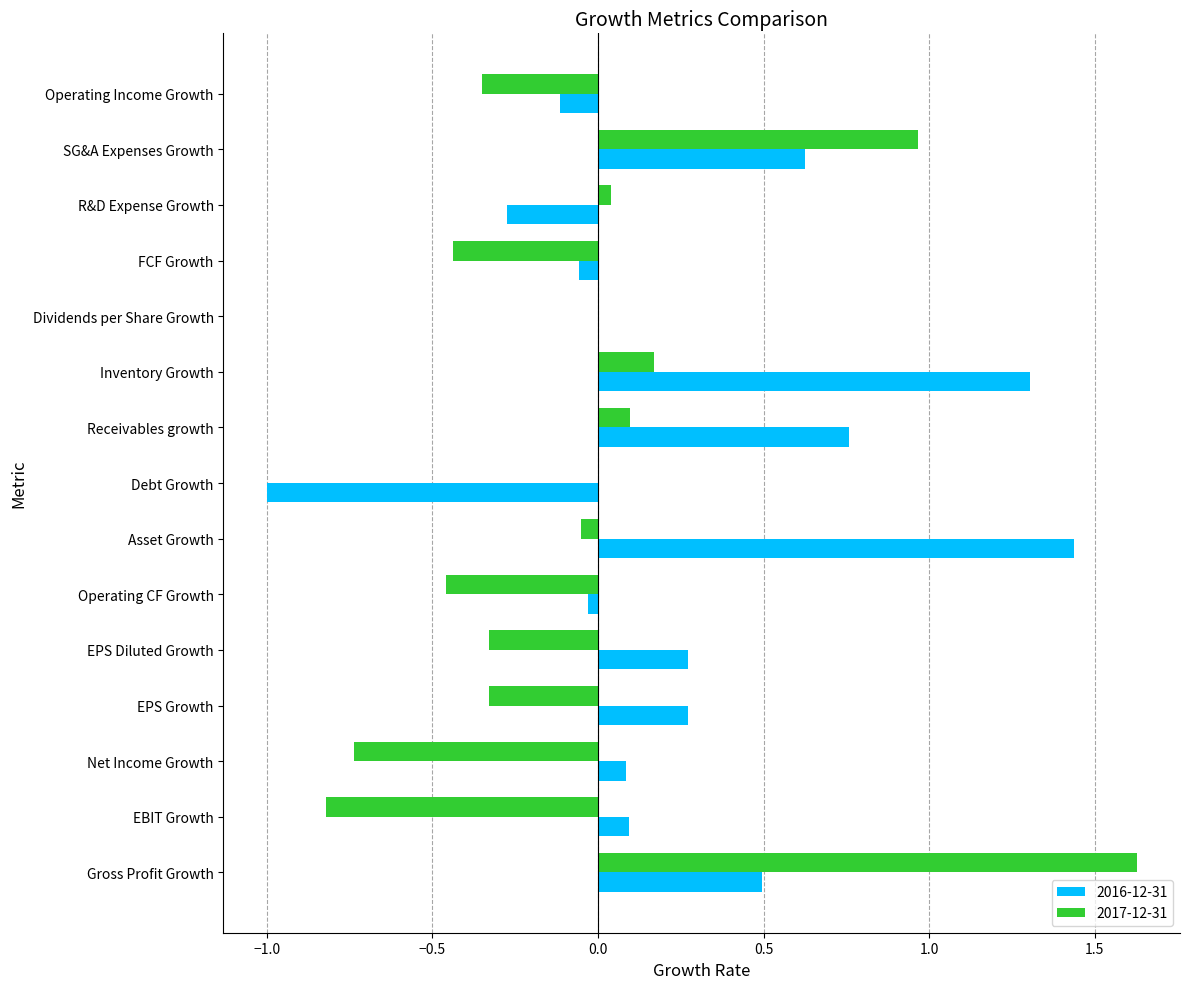

What is the maximum value for 2017-12-31?

1.6